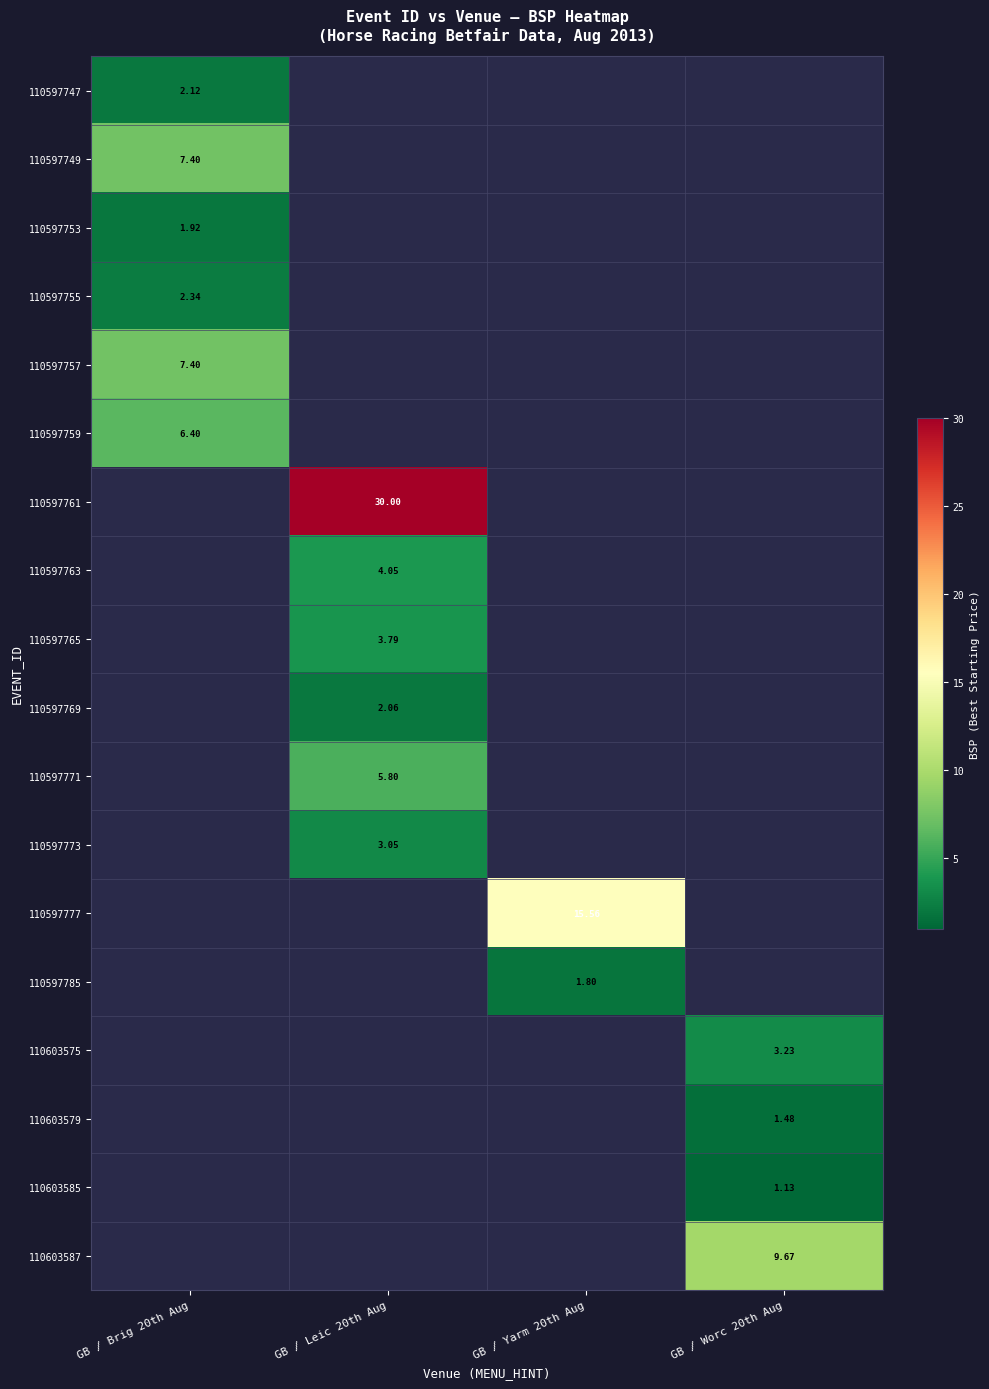

How many values in 110597763 are above zero?

1